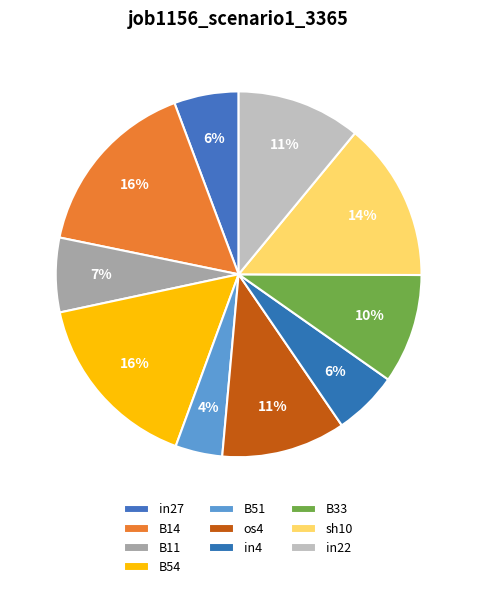

How many slices are in this pie chart?

10